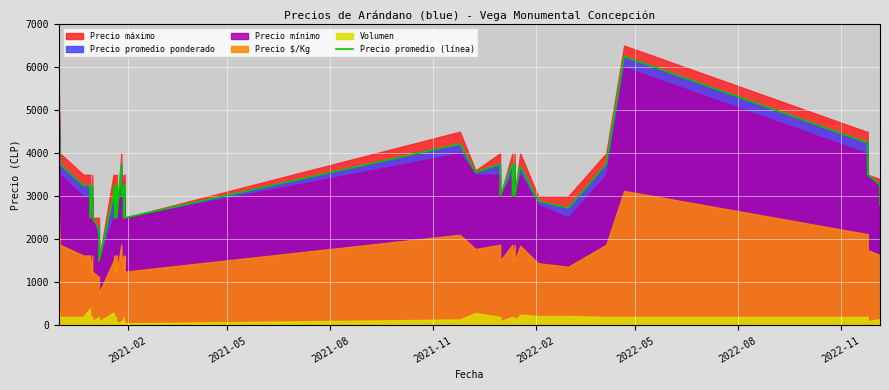

True or false: the data shows 3417 at 2022-08.

False